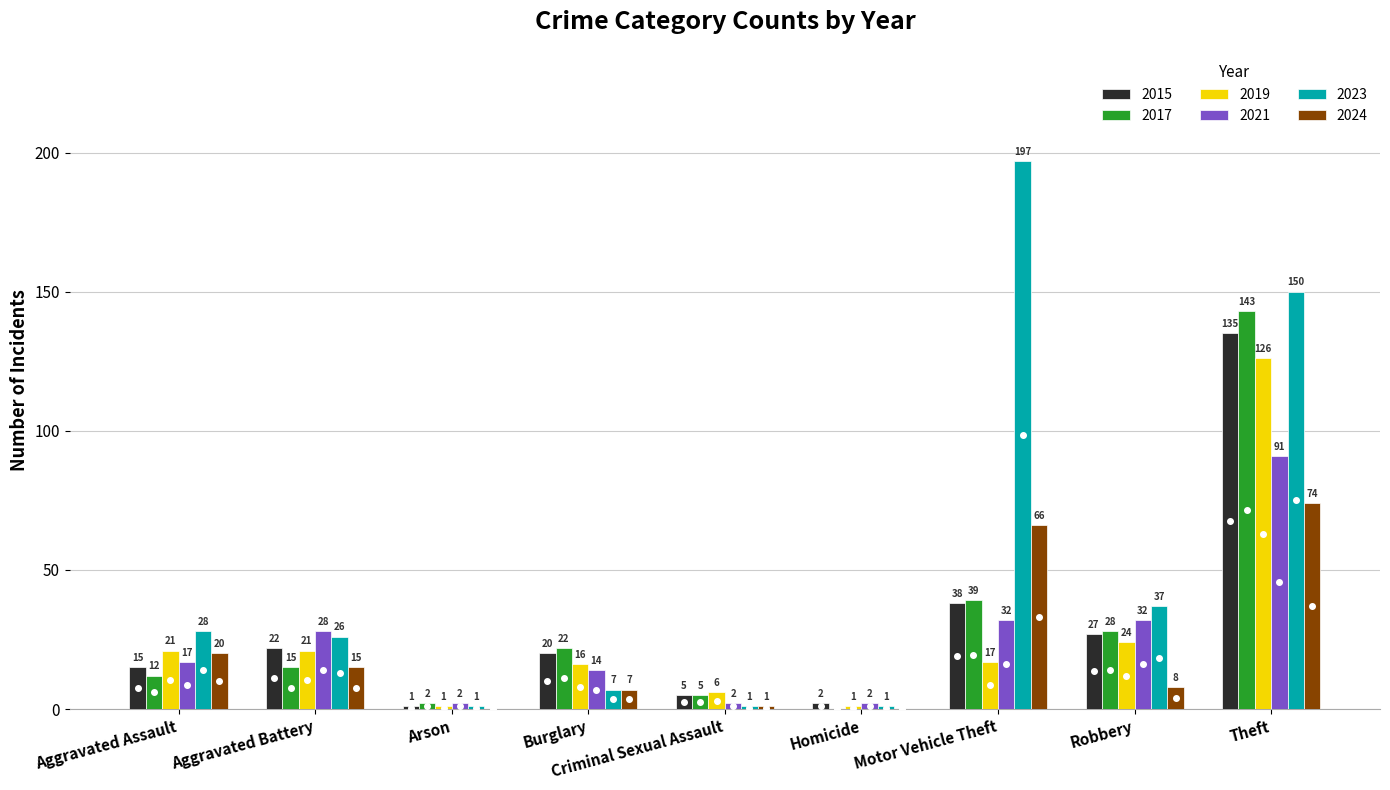

What is the sum of the 2024 values at Homicide and Theft?

74